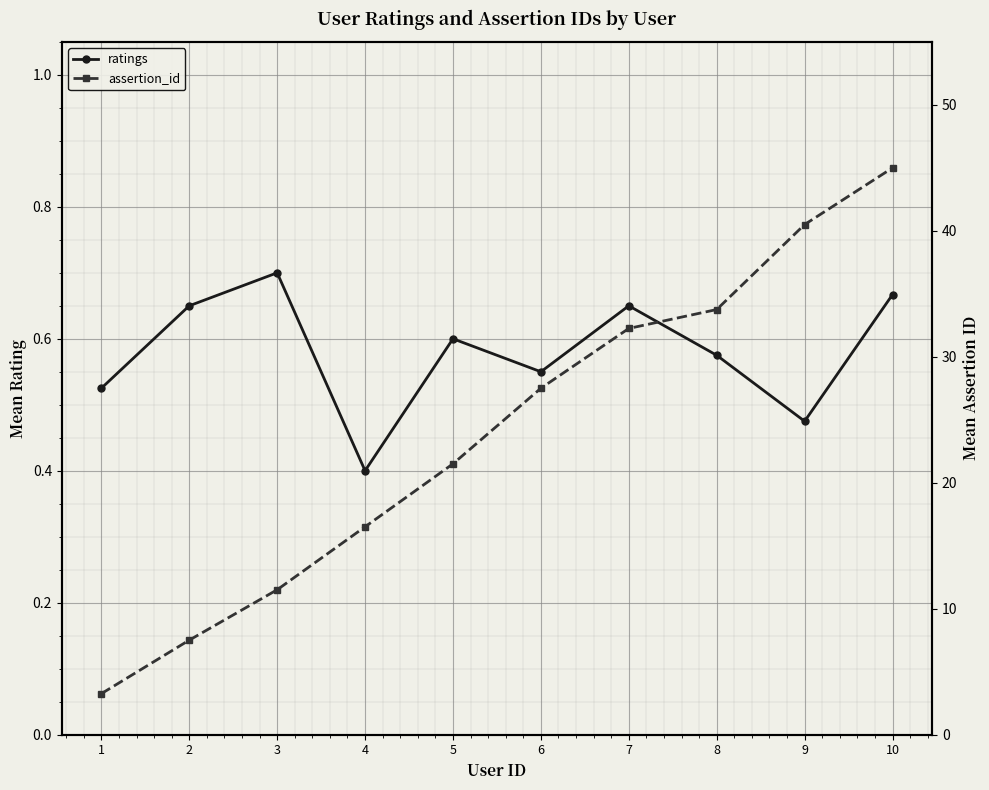

What is the difference between the assertion_id values at 8 and 6?

6.2